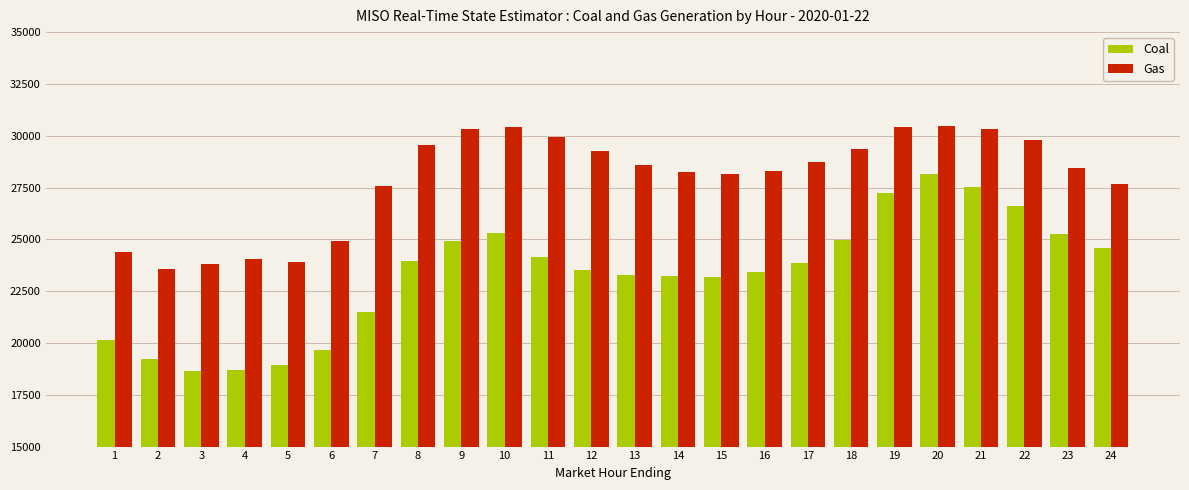

Rank the series at 17 from highest to lowest value.

Gas, Coal